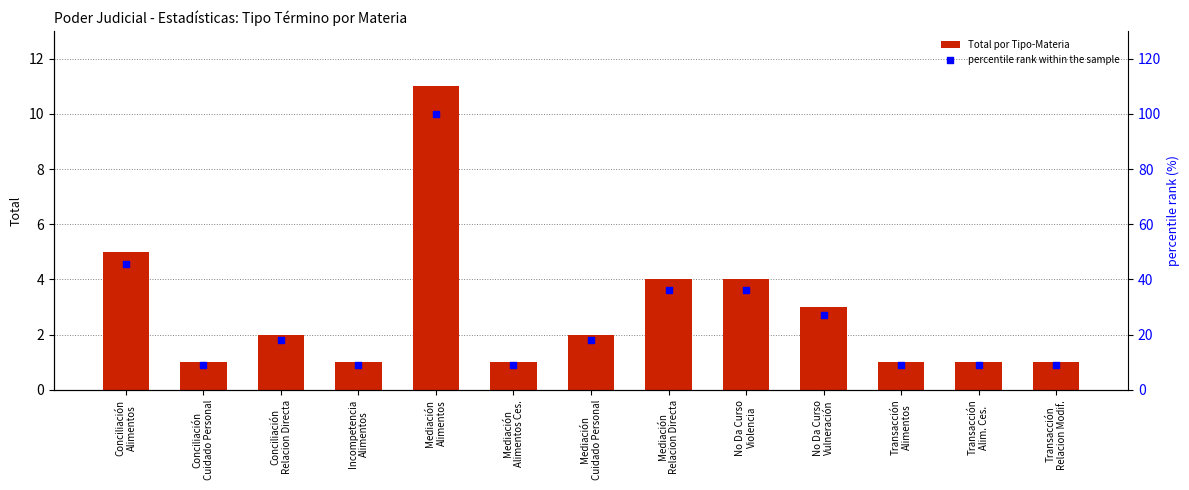

Is the value of Total por Tipo-Materia at Mediación
Alimentos Ces. greater than the value of percentile rank within the sample at Transacción
Relacion Modif.?

No